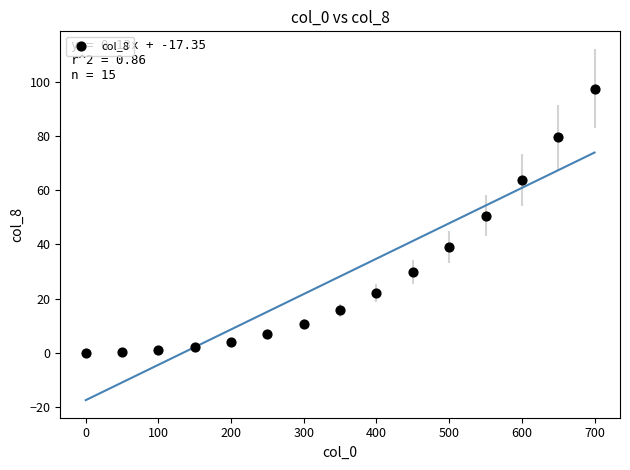

What is the range of X values (max minus min)?

700.0